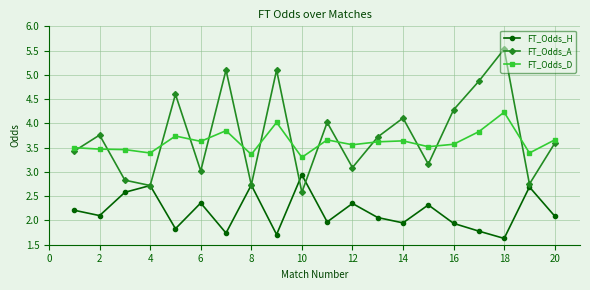

True or false: FT_Odds_H and FT_Odds_D cross at least once.

False